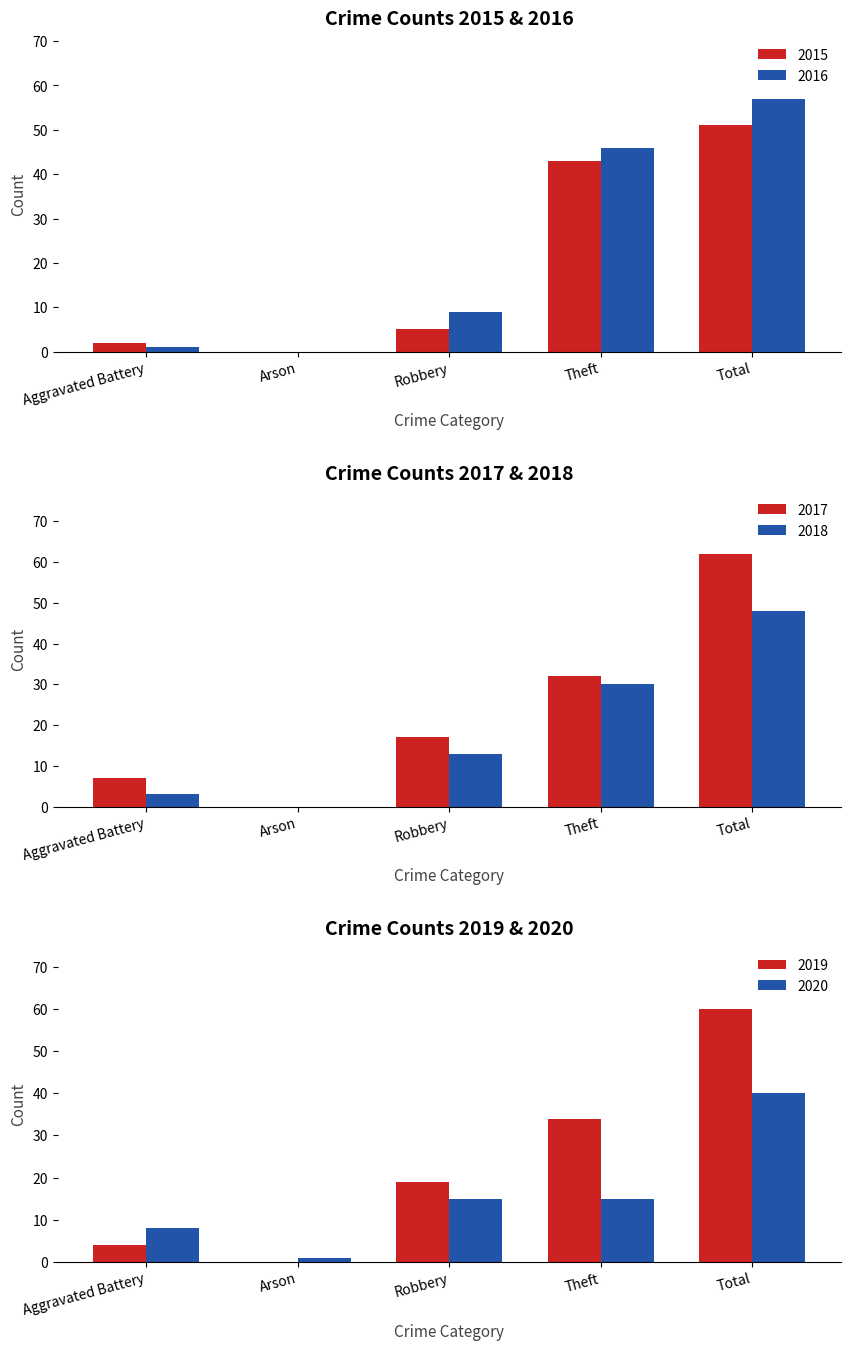

At how many categories does at least one series exceed 9?

3